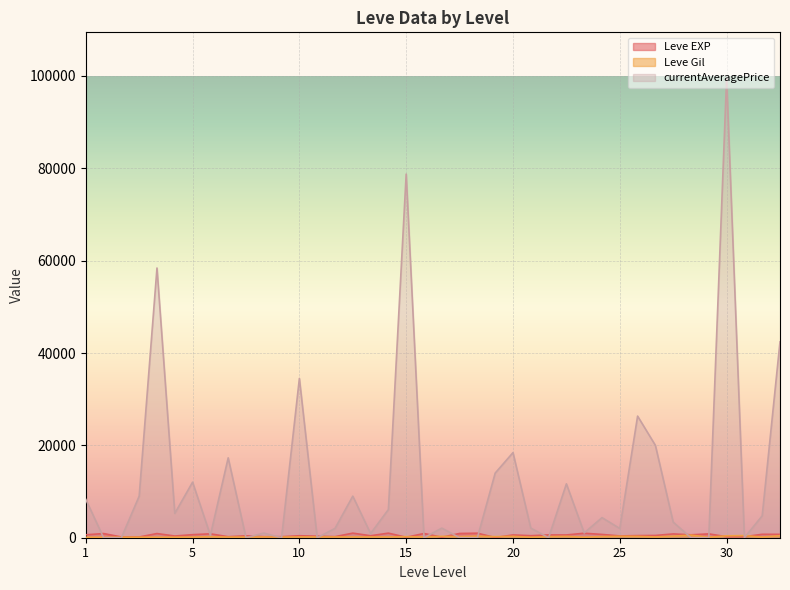

After their last crossing, which series has the higher values: Leve EXP or Leve Gil?

Leve EXP